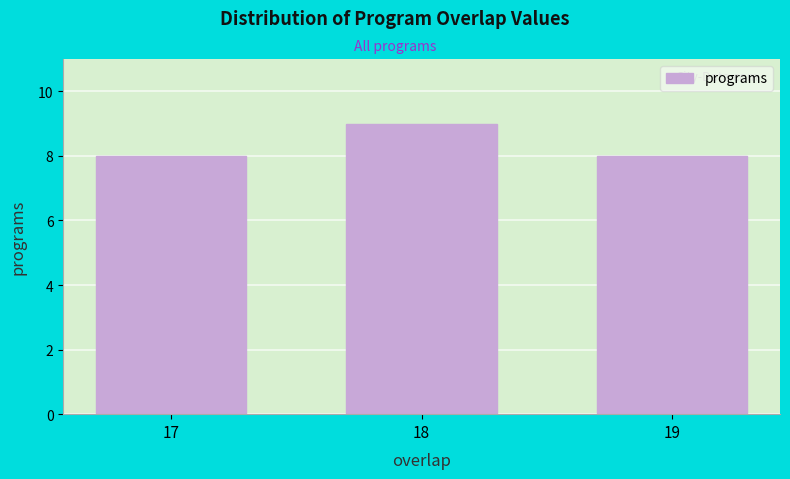

Reading left to right, what are all the values shown in this chart?

8	9	8